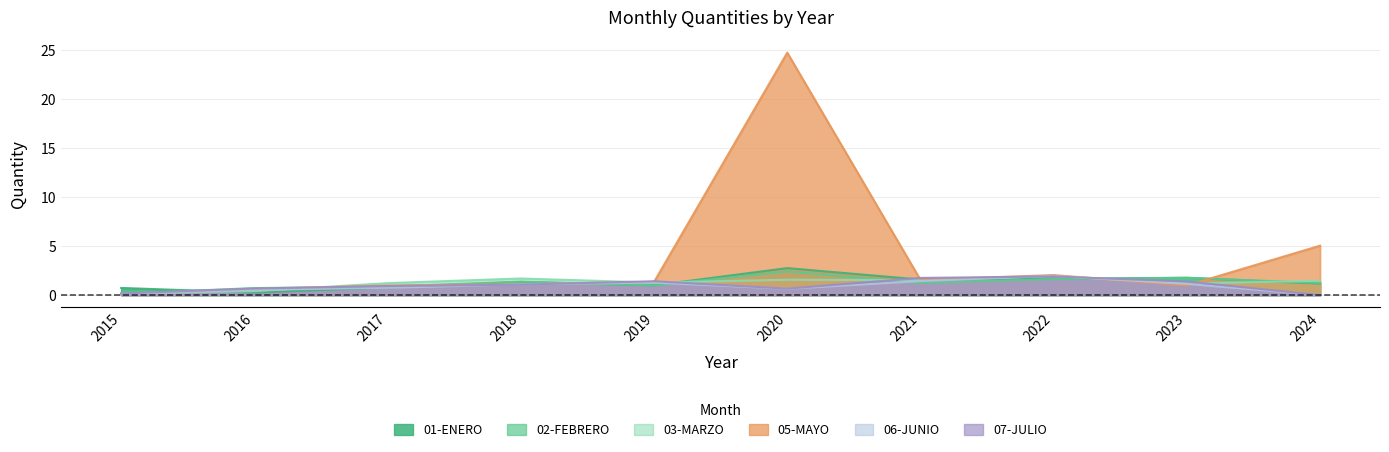

What are all the series names shown in the legend?

01-ENERO, 02-FEBRERO, 03-MARZO, 05-MAYO, 06-JUNIO, 07-JULIO